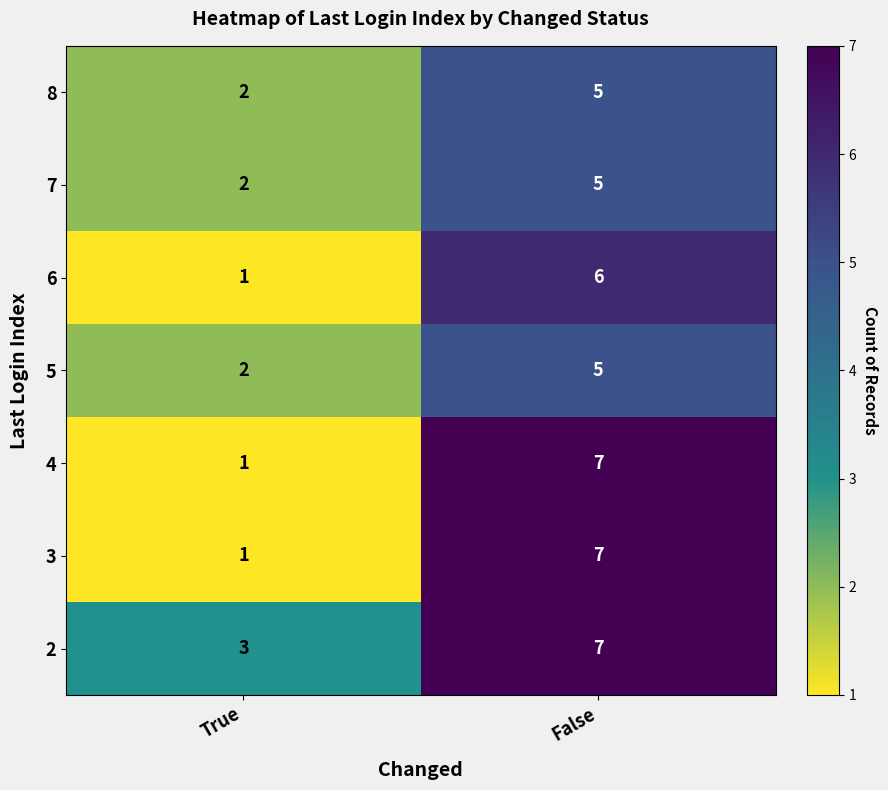

What is the difference between the highest and lowest values at False?

2